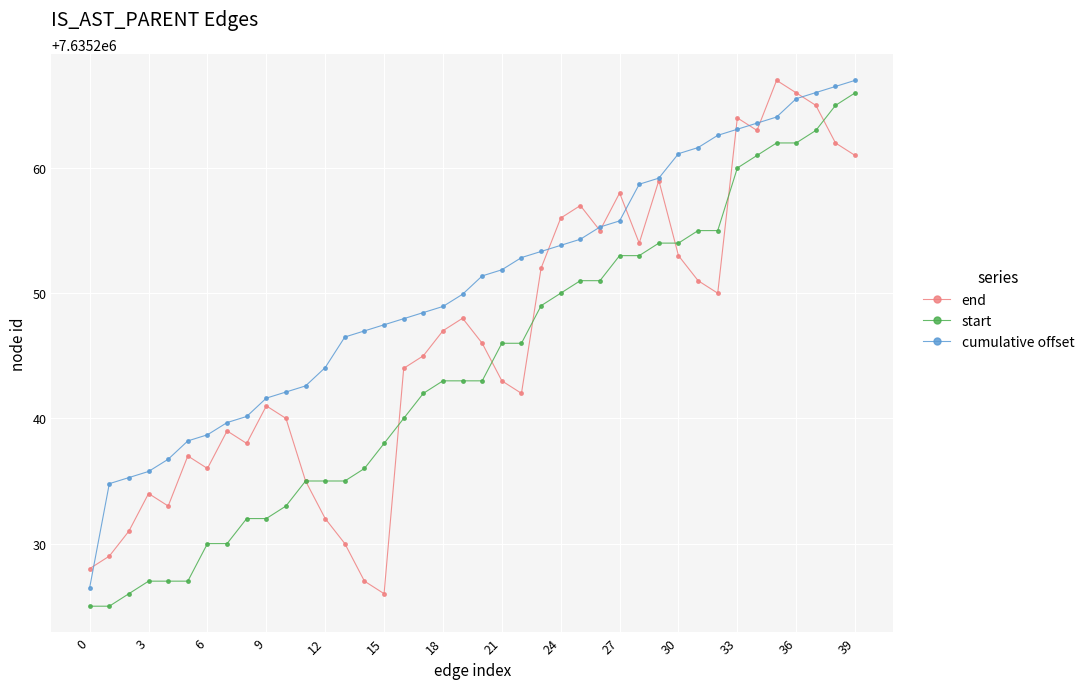

How many values in the cumulative offset series exceed 7635251?

20